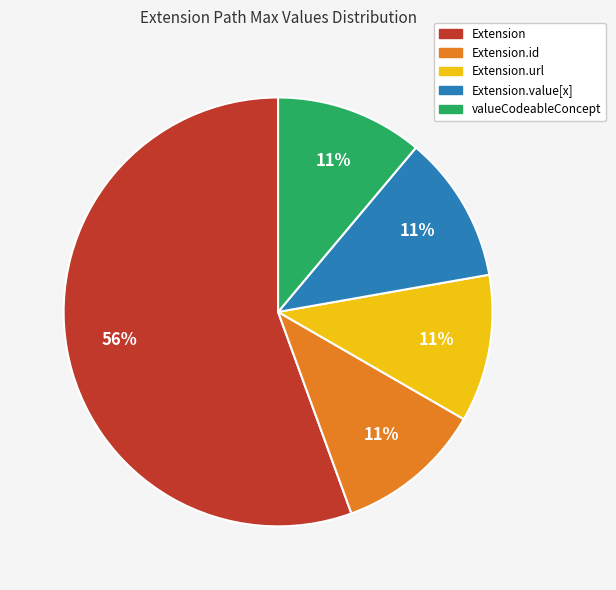

Is there a majority slice in this chart?

Yes